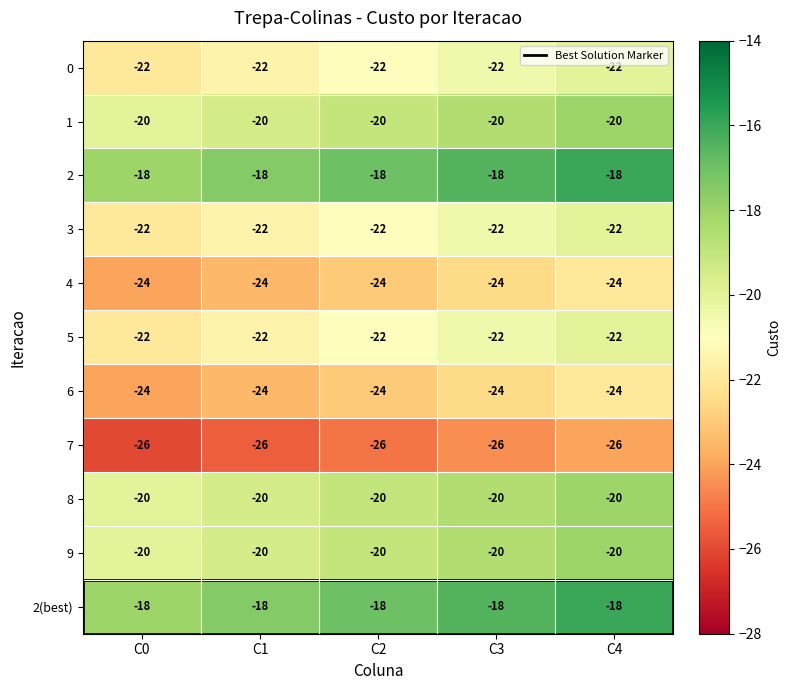

Where is 3 nearest to the value -22?

C0